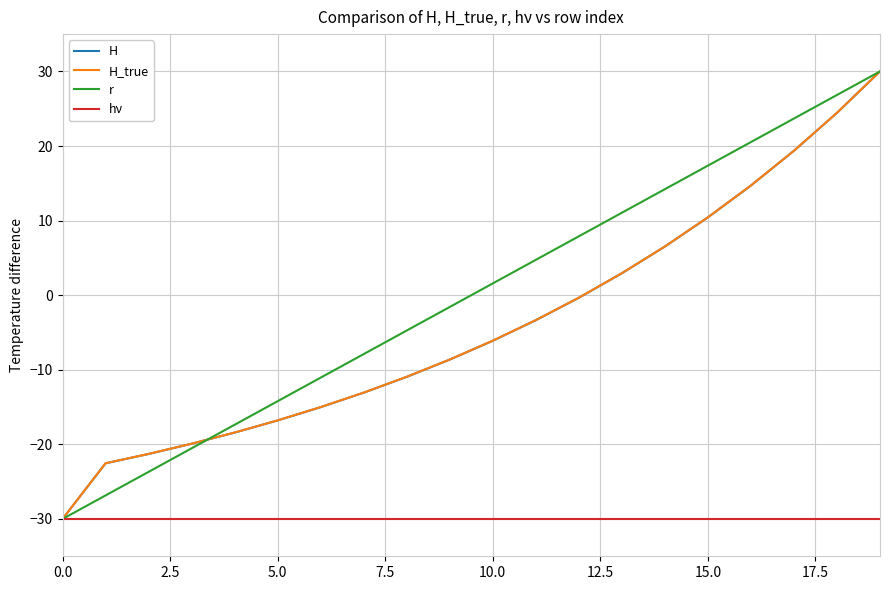

What is the lowest value of the H_true series?

-30.0